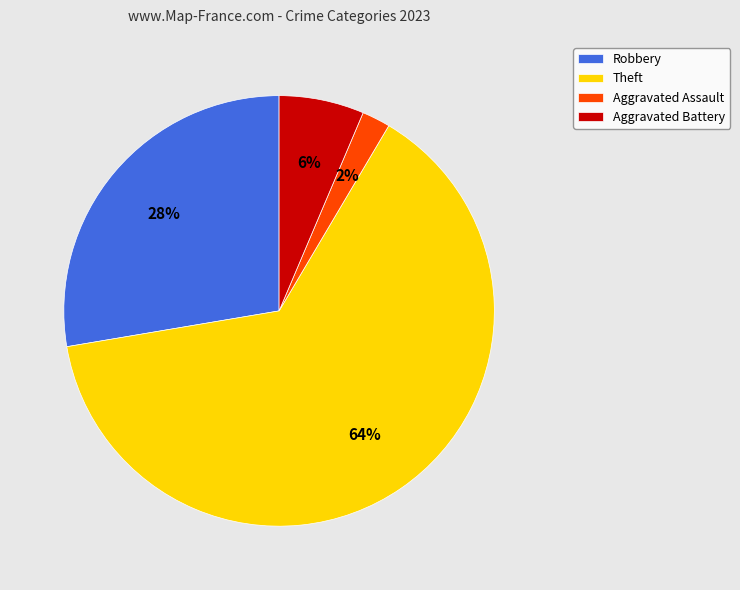

To the nearest percent, what is the difference between the Robbery and Aggravated Assault slice percentages?

26%